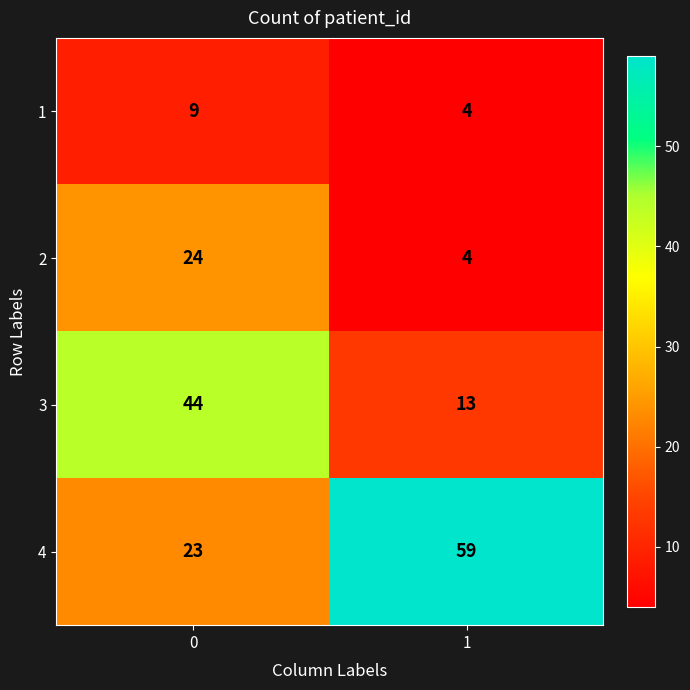

At 0, list the series in order from smallest to largest.

1, 4, 2, 3